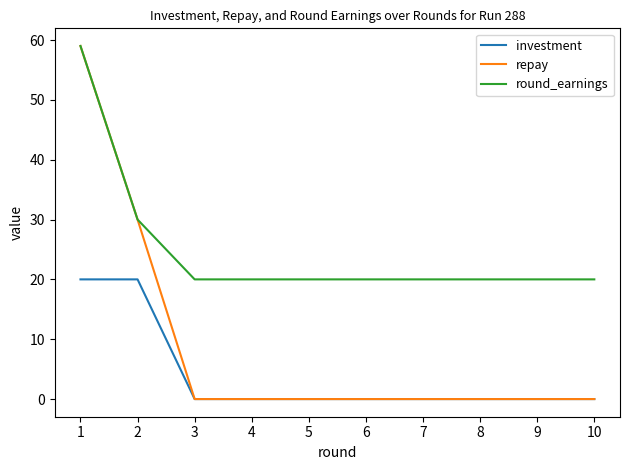

Which series has the widest spread of values?

repay